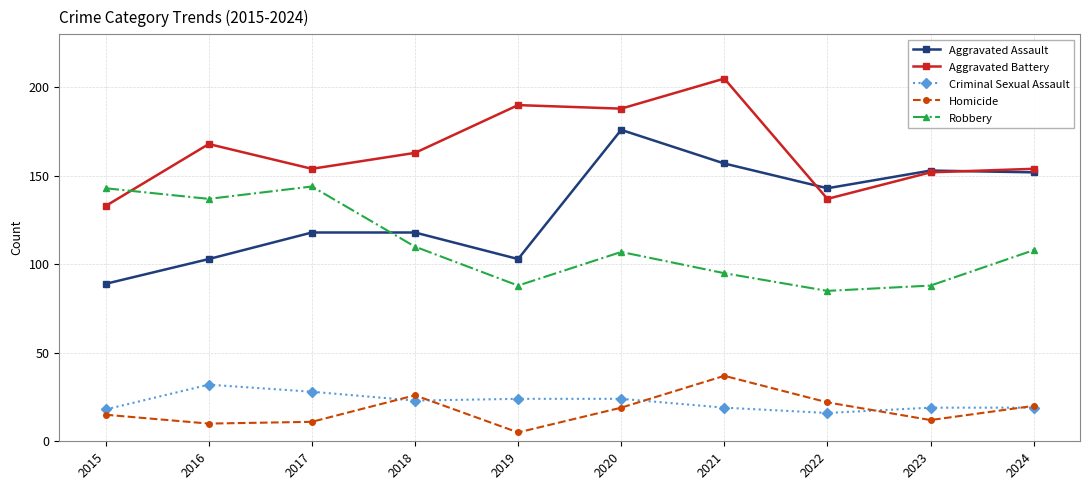

Reading right to left, transcribe all the data shown in this chart.

Aggravated Assault: 152	153	143	157	176	103	118	118	103	89
Aggravated Battery: 154	152	137	205	188	190	163	154	168	133
Criminal Sexual Assault: 19	19	16	19	24	24	23	28	32	18
Homicide: 20	12	22	37	19	5	26	11	10	15
Robbery: 108	88	85	95	107	88	110	144	137	143